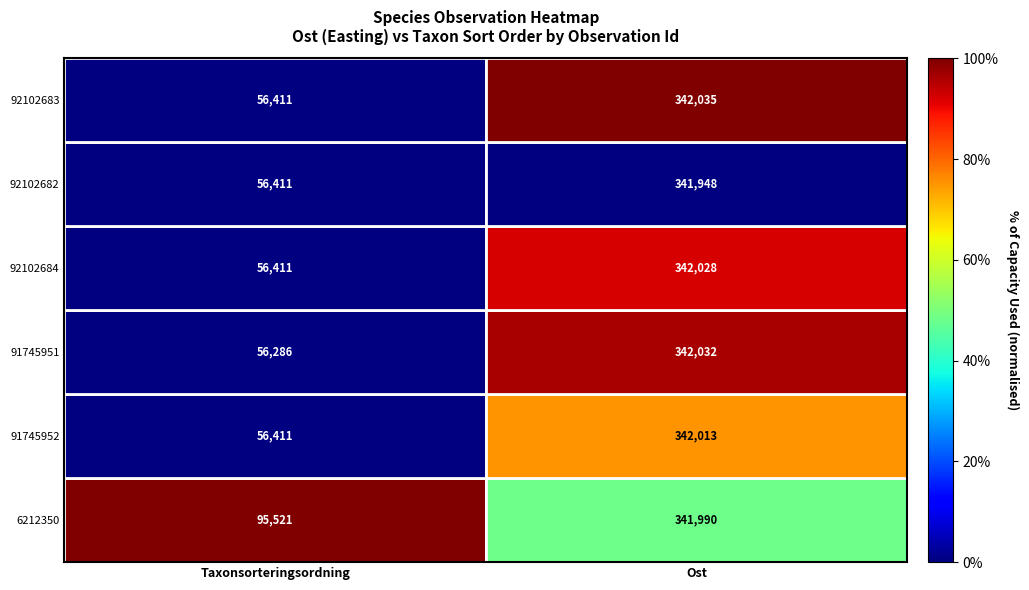

Rank the series by their maximum value, from highest to lowest.

92102683, 91745951, 92102684, 91745952, 6212350, 92102682